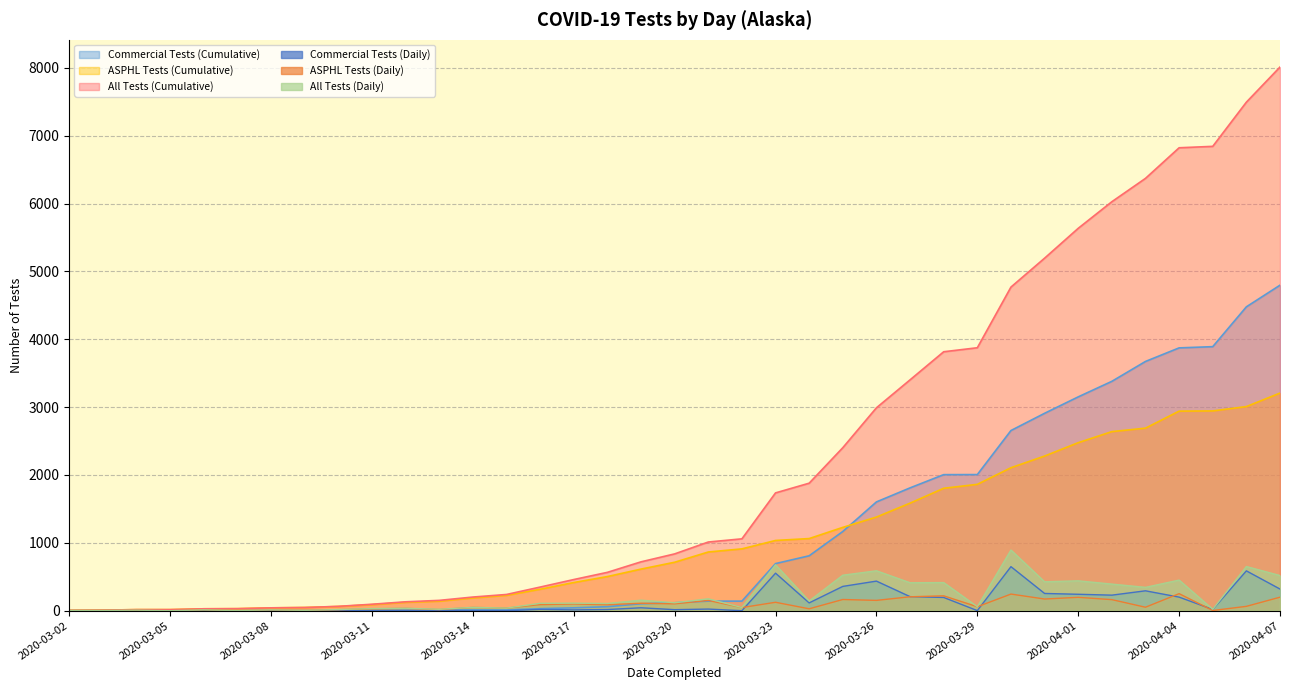

Reading right to left, transcribe all the data shown in this chart.

Commercial Tests (Daily): 2020-04-07=319	2020-04-06=587	2020-04-05=18	2020-04-04=200	2020-04-03=293	2020-04-02=229	2020-04-01=242	2020-03-31=254	2020-03-30=649	2020-03-29=1	2020-03-28=195	2020-03-27=207	2020-03-26=436	2020-03-25=358	2020-03-24=115	2020-03-23=553	2020-03-22=0	2020-03-21=24	2020-03-20=15	2020-03-19=43	2020-03-18=17	2020-03-17=12	2020-03-16=19	2020-03-15=0	2020-03-14=1	2020-03-13=4	2020-03-12=2	2020-03-11=4	2020-03-10=0	2020-03-09=0	2020-03-08=0	2020-03-07=0	2020-03-06=0	2020-03-05=0	2020-03-04=0	2020-03-03=0	2020-03-02=0
ASPHL Tests (Cumulative): 2020-04-07=3207	2020-04-06=3008	2020-04-05=2944	2020-04-04=2941	2020-04-03=2690	2020-04-02=2639	2020-04-01=2476	2020-03-31=2279	2020-03-30=2107	2020-03-29=1862	2020-03-28=1804	2020-03-27=1585	2020-03-26=1380	2020-03-25=1228	2020-03-24=1063	2020-03-23=1035	2020-03-22=911	2020-03-21=865	2020-03-20=714	2020-03-19=613	2020-03-18=503	2020-03-17=415	2020-03-16=316	2020-03-15=226	2020-03-14=188	2020-03-13=140	2020-03-12=123	2020-03-11=89	2020-03-10=62	2020-03-09=47	2020-03-08=42	2020-03-07=30	2020-03-06=28	2020-03-05=16	2020-03-04=16	2020-03-03=8	2020-03-02=4
All Tests (Cumulative): 2020-04-07=8012	2020-04-06=7494	2020-04-05=6843	2020-04-04=6822	2020-04-03=6371	2020-04-02=6027	2020-04-01=5635	2020-03-31=5195	2020-03-30=4769	2020-03-29=3875	2020-03-28=3816	2020-03-27=3402	2020-03-26=2990	2020-03-25=2402	2020-03-24=1879	2020-03-23=1736	2020-03-22=1059	2020-03-21=1012	2020-03-20=837	2020-03-19=720	2020-03-18=565	2020-03-17=459	2020-03-16=348	2020-03-15=239	2020-03-14=201	2020-03-13=152	2020-03-12=131	2020-03-11=95	2020-03-10=64	2020-03-09=47	2020-03-08=42	2020-03-07=30	2020-03-06=28	2020-03-05=16	2020-03-04=16	2020-03-03=8	2020-03-02=4
All Tests (Daily): 2020-04-07=518	2020-04-06=651	2020-04-05=21	2020-04-04=451	2020-04-03=344	2020-04-02=392	2020-04-01=440	2020-03-31=426	2020-03-30=894	2020-03-29=59	2020-03-28=414	2020-03-27=412	2020-03-26=588	2020-03-25=523	2020-03-24=143	2020-03-23=677	2020-03-22=47	2020-03-21=175	2020-03-20=117	2020-03-19=155	2020-03-18=106	2020-03-17=111	2020-03-16=109	2020-03-15=38	2020-03-14=49	2020-03-13=21	2020-03-12=36	2020-03-11=31	2020-03-10=17	2020-03-09=5	2020-03-08=12	2020-03-07=2	2020-03-06=12	2020-03-05=0	2020-03-04=8	2020-03-03=4	2020-03-02=4
ASPHL Tests (Daily): 2020-04-07=199	2020-04-06=64	2020-04-05=3	2020-04-04=251	2020-04-03=51	2020-04-02=163	2020-04-01=197	2020-03-31=172	2020-03-30=245	2020-03-29=58	2020-03-28=219	2020-03-27=205	2020-03-26=152	2020-03-25=165	2020-03-24=28	2020-03-23=124	2020-03-22=46	2020-03-21=151	2020-03-20=101	2020-03-19=110	2020-03-18=88	2020-03-17=99	2020-03-16=90	2020-03-15=38	2020-03-14=48	2020-03-13=17	2020-03-12=34	2020-03-11=27	2020-03-10=15	2020-03-09=5	2020-03-08=12	2020-03-07=2	2020-03-06=12	2020-03-05=0	2020-03-04=8	2020-03-03=4	2020-03-02=4
Commercial Tests (Cumulative): 2020-04-07=4797	2020-04-06=4478	2020-04-05=3891	2020-04-04=3873	2020-04-03=3673	2020-04-02=3380	2020-04-01=3151	2020-03-31=2909	2020-03-30=2655	2020-03-29=2006	2020-03-28=2005	2020-03-27=1810	2020-03-26=1603	2020-03-25=1167	2020-03-24=809	2020-03-23=694	2020-03-22=141	2020-03-21=141	2020-03-20=117	2020-03-19=102	2020-03-18=59	2020-03-17=42	2020-03-16=30	2020-03-15=11	2020-03-14=11	2020-03-13=10	2020-03-12=6	2020-03-11=4	2020-03-10=0	2020-03-09=0	2020-03-08=0	2020-03-07=0	2020-03-06=0	2020-03-05=0	2020-03-04=0	2020-03-03=0	2020-03-02=0